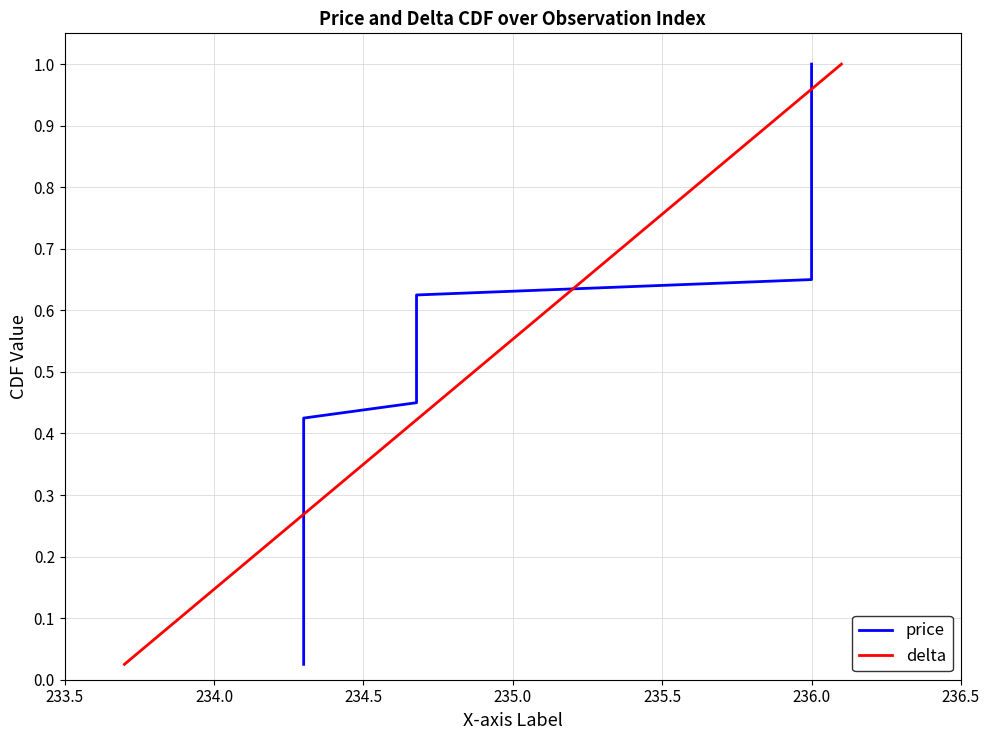

True or false: delta has more than 1 interior local peaks.

False